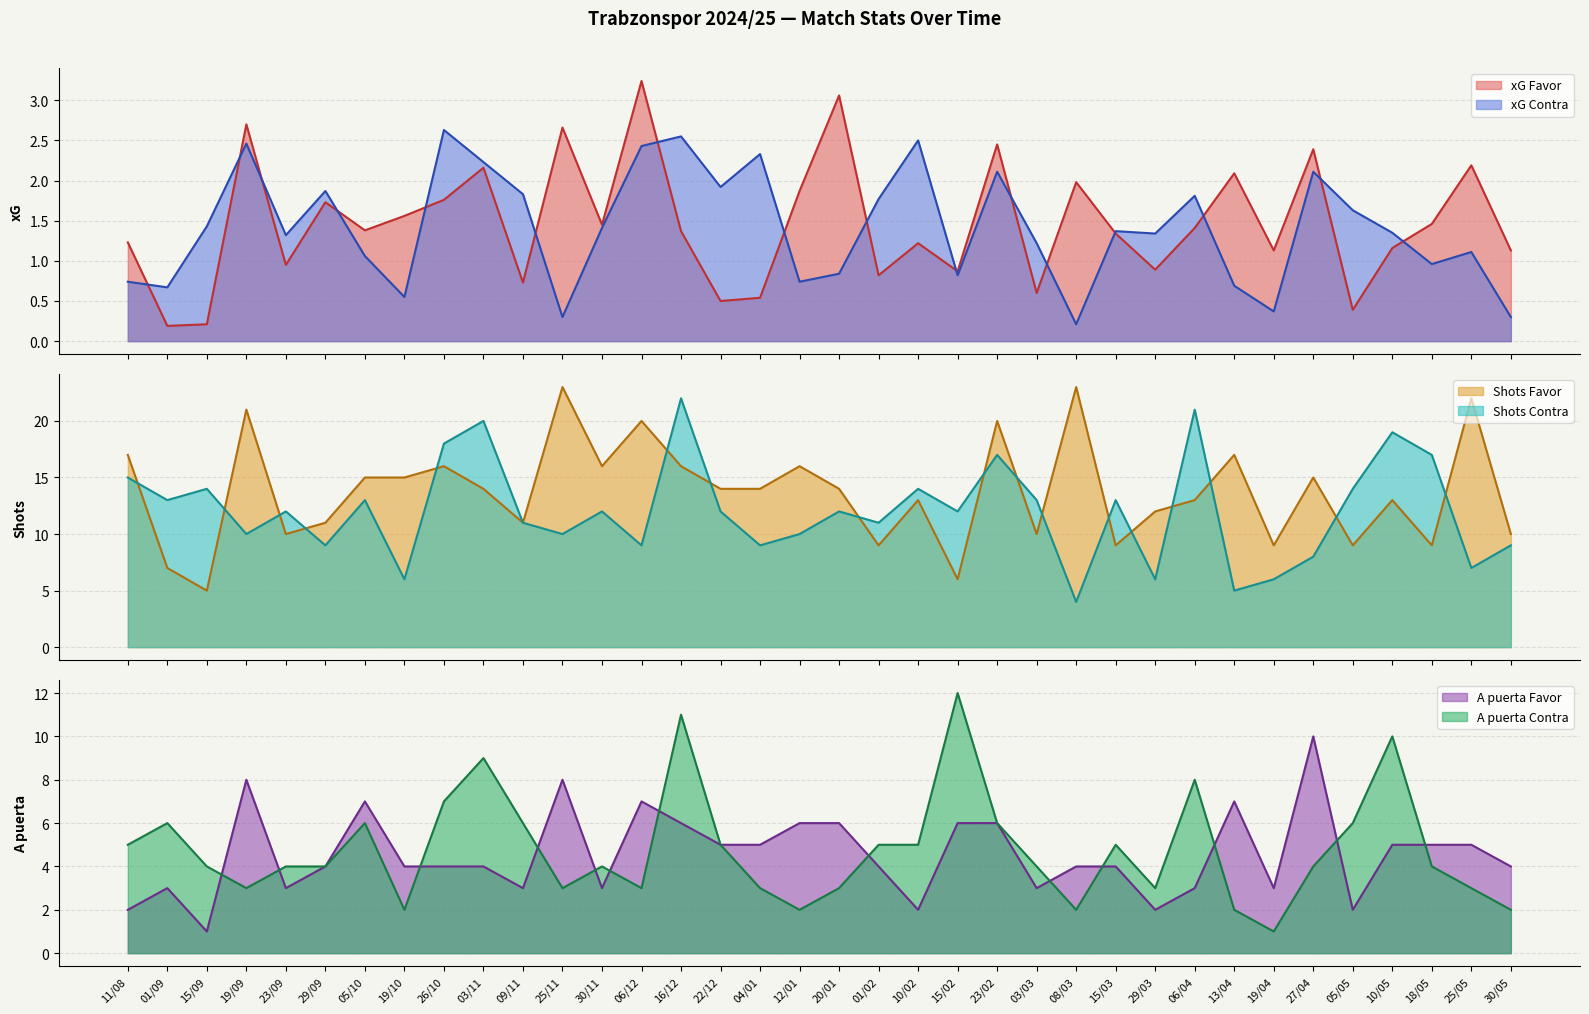

Is the value of A puerta Favor at 10/05 greater than the value of A puerta Contra at 30/11?

Yes